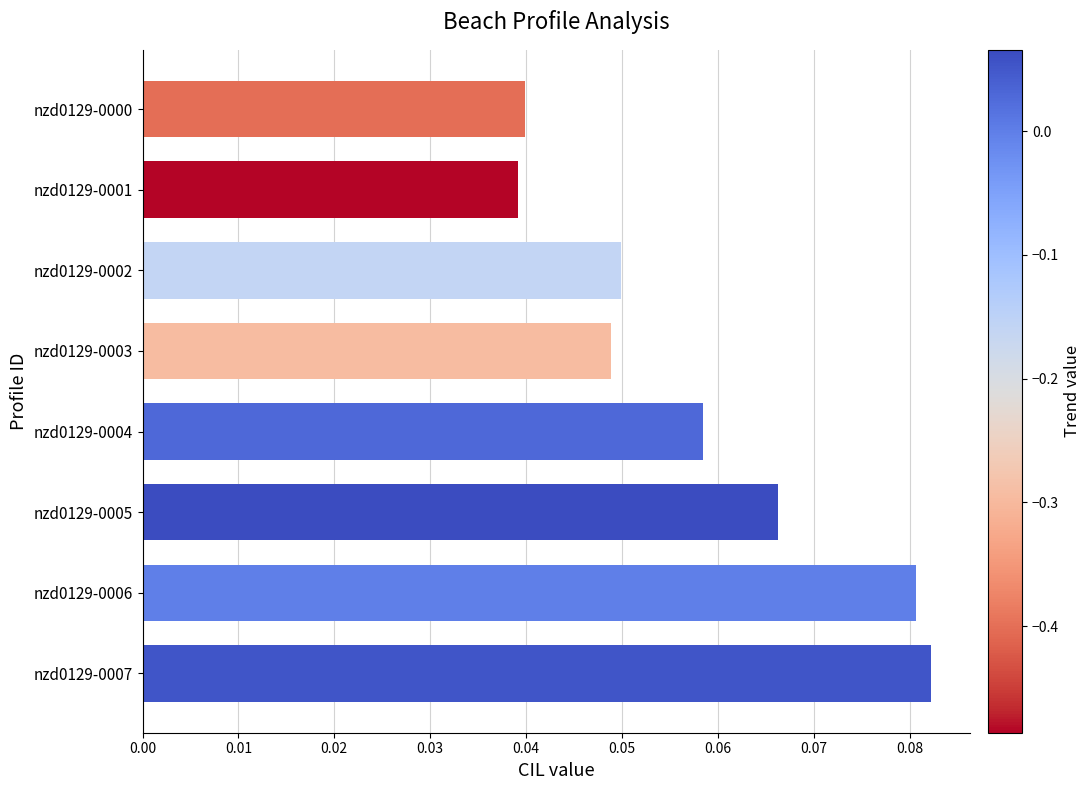

Between nzd0129-0001 and nzd0129-0003, which is larger?

nzd0129-0003